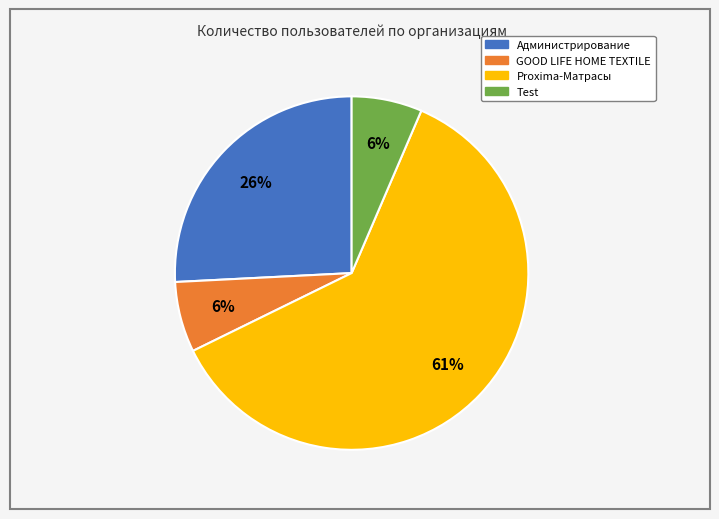

How many slices are in this pie chart?

4